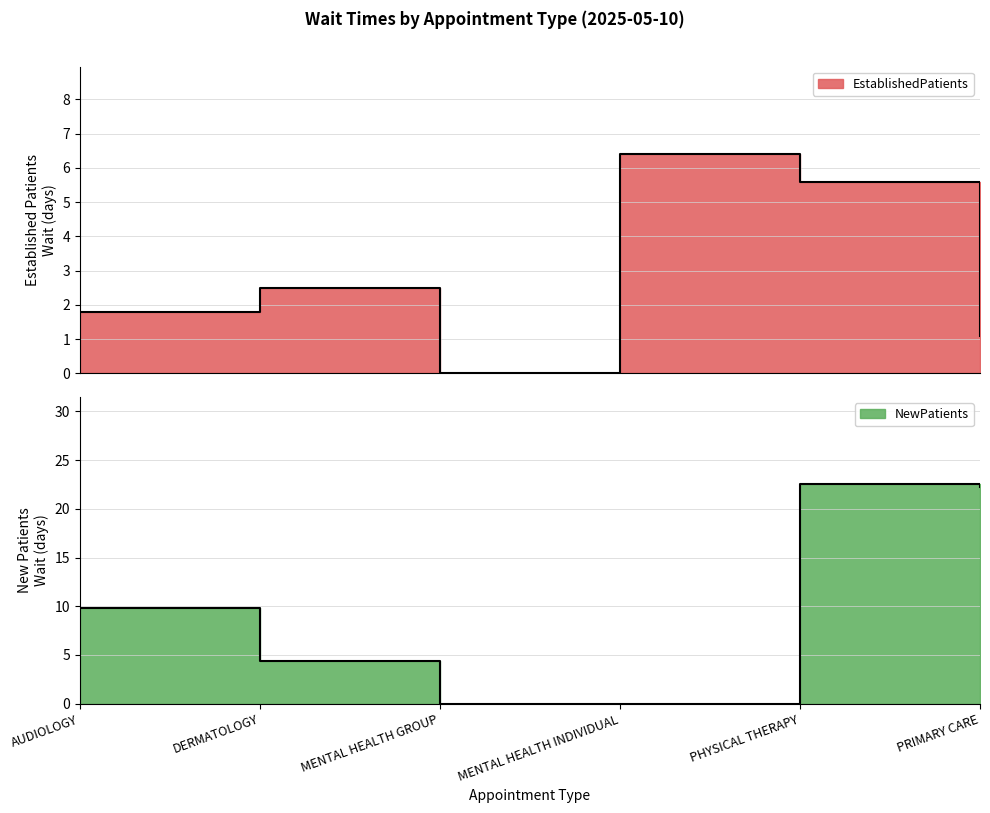

What is the value of the NewPatients point at the 6th from the left?

22.2